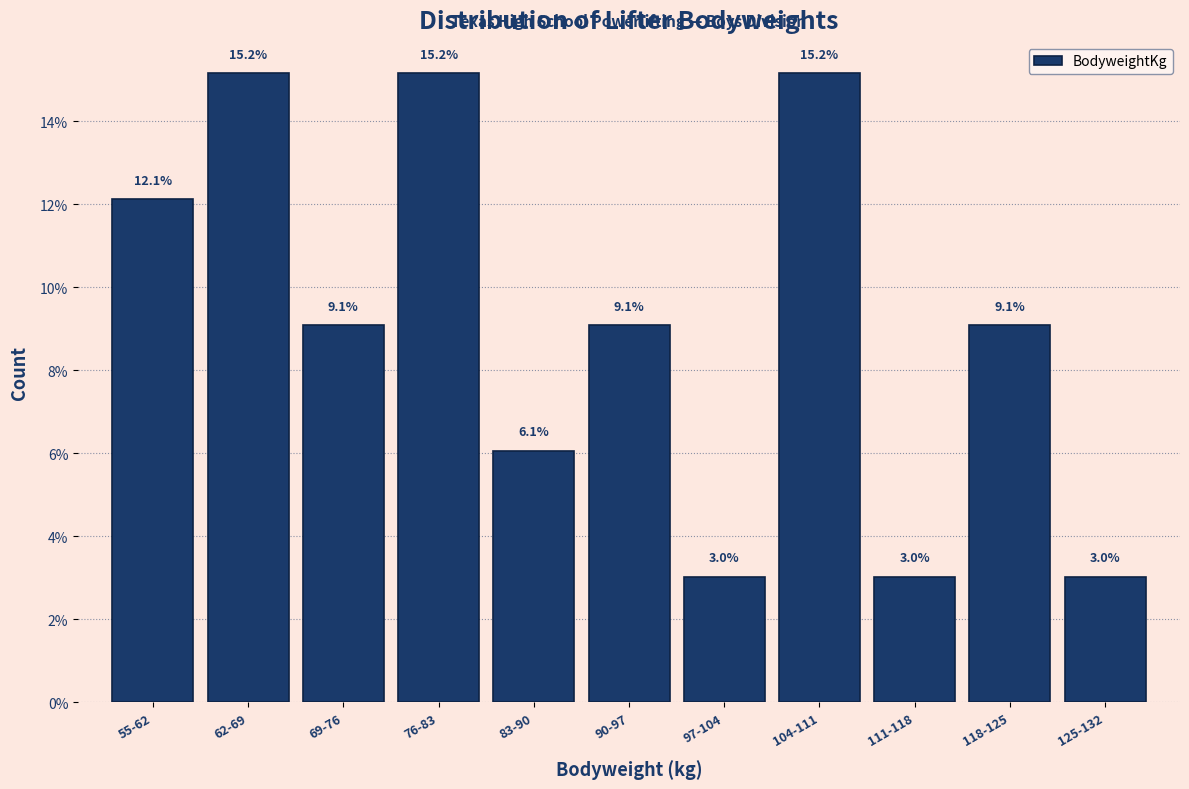

Reading left to right, transcribe all the data shown in this chart.

12.1	15.2	9.1	15.2	6.1	9.1	3.0	15.2	3.0	9.1	3.0